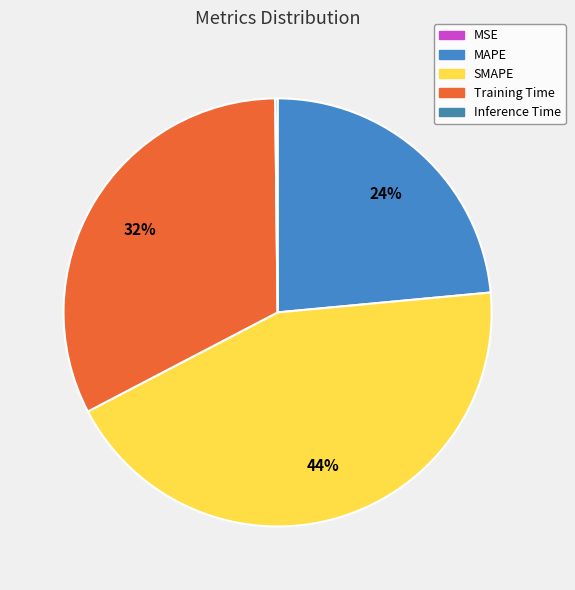

Which category has the smallest portion of the pie?

MSE